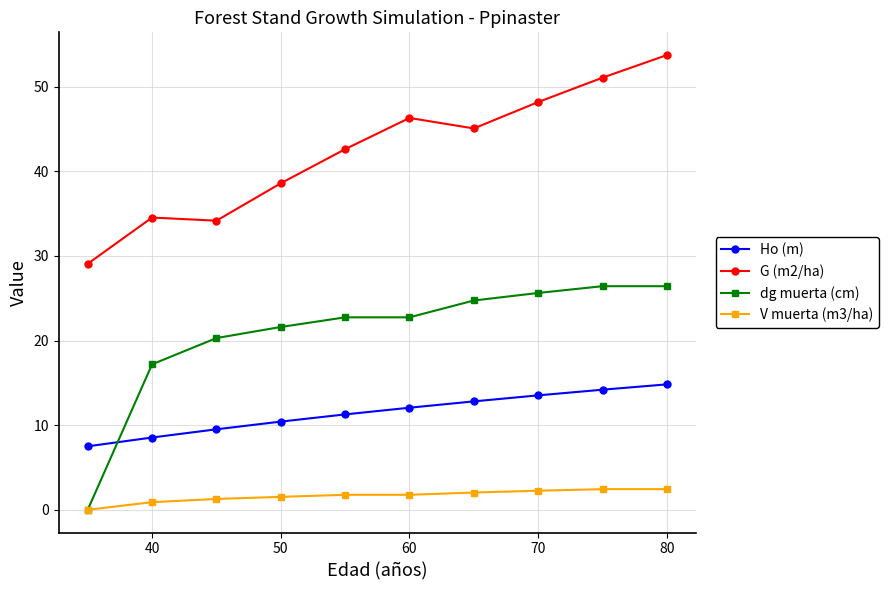

True or false: G (m2/ha) and Ho (m) intersect in this chart.

False